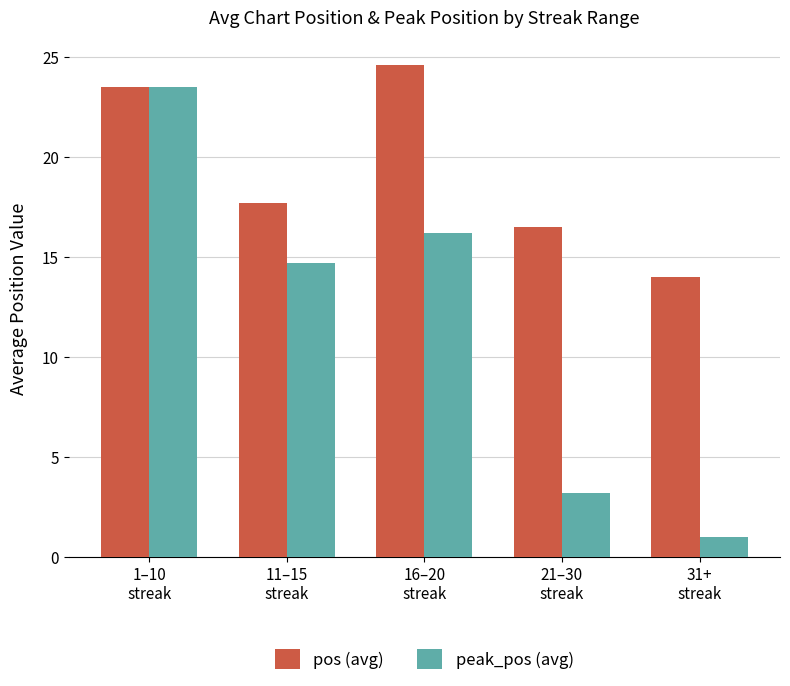

List the series in order of their peak value, highest first.

pos (avg), peak_pos (avg)